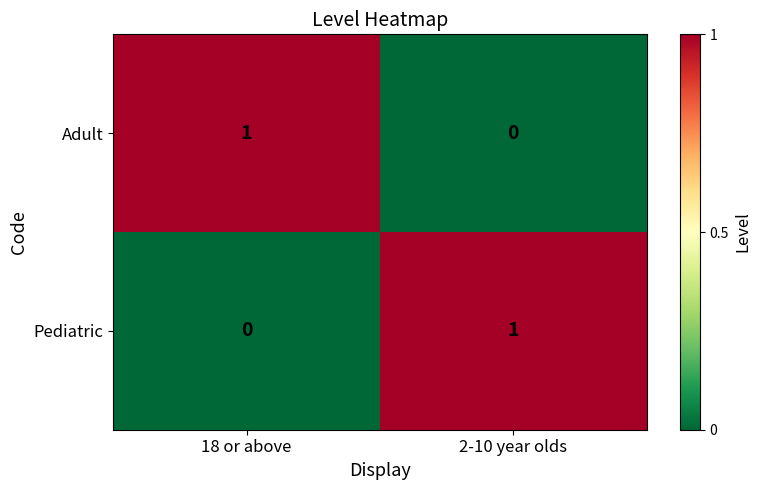

List the labels in order of Adult value, largest first.

18 or above, 2-10 year olds